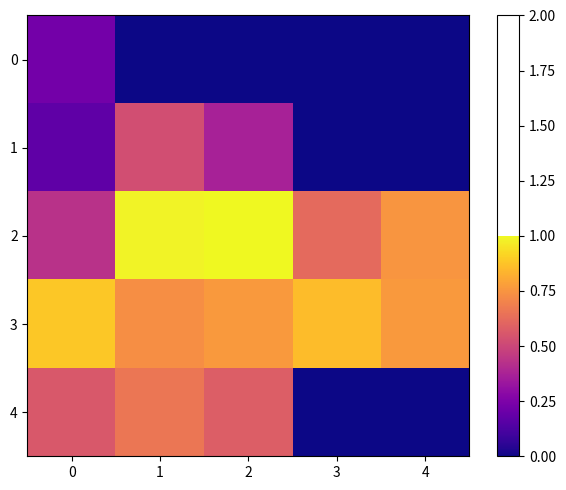

Which series has the largest range (max minus min)?

4